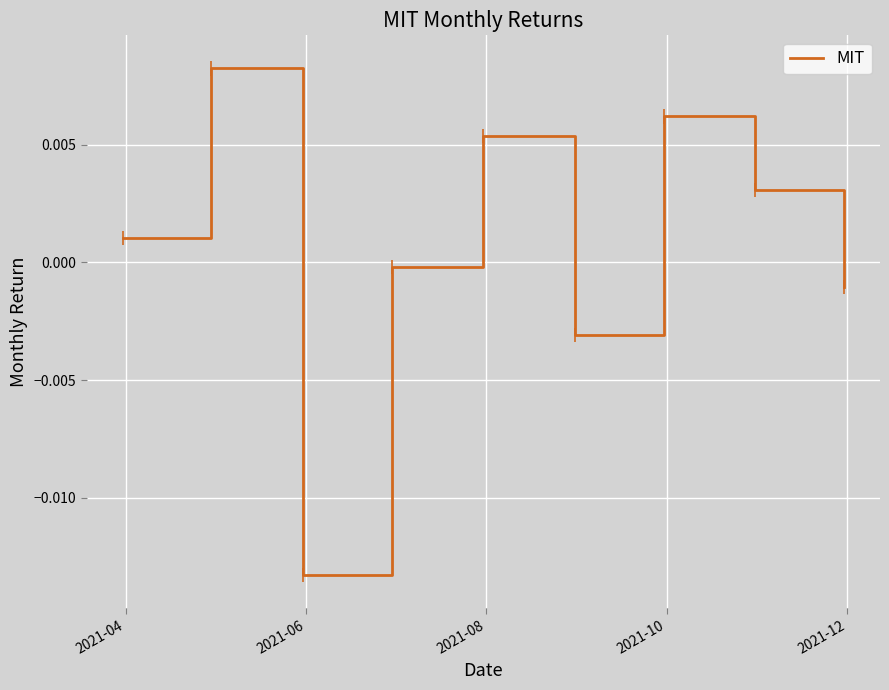

Is this an area chart (filled region under the line)?

No